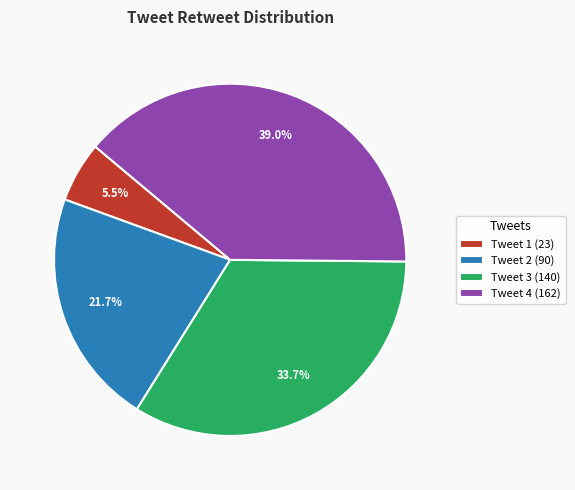

What is the ratio of the value at Tweet 2 (90) to the value at Tweet 1 (23)?

3.9